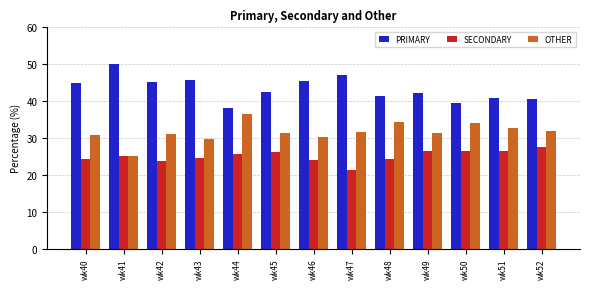

List the series in order of their overall mean, lowest first.

SECONDARY, OTHER, PRIMARY